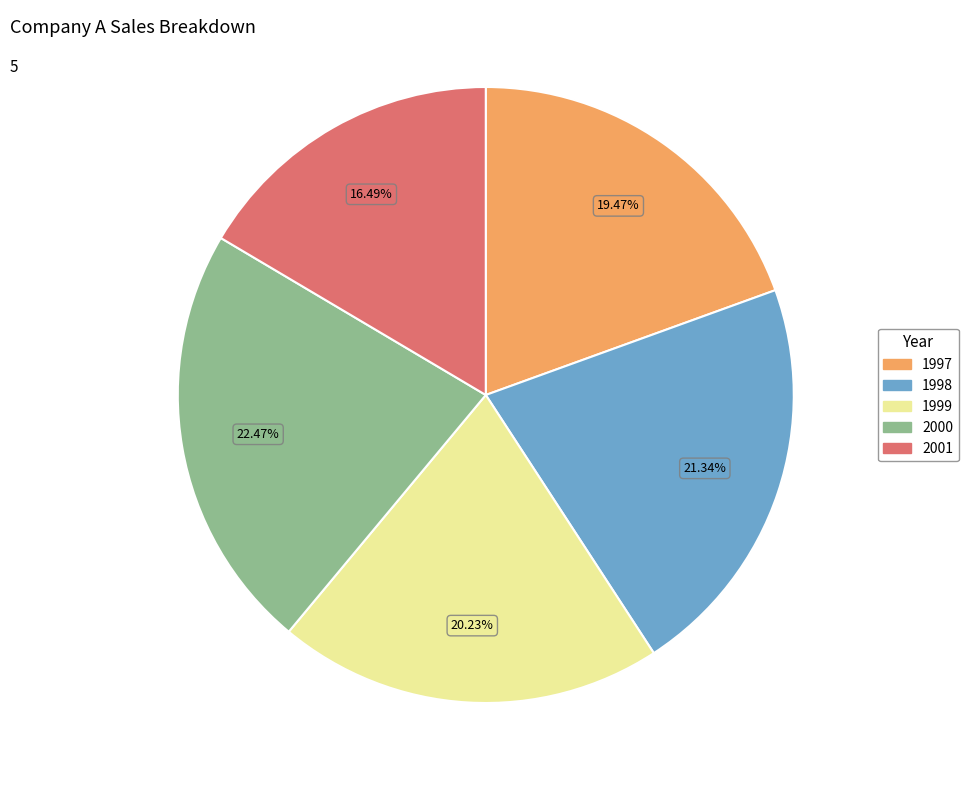

Is the sum of 1997 and 1998 greater than half?

No